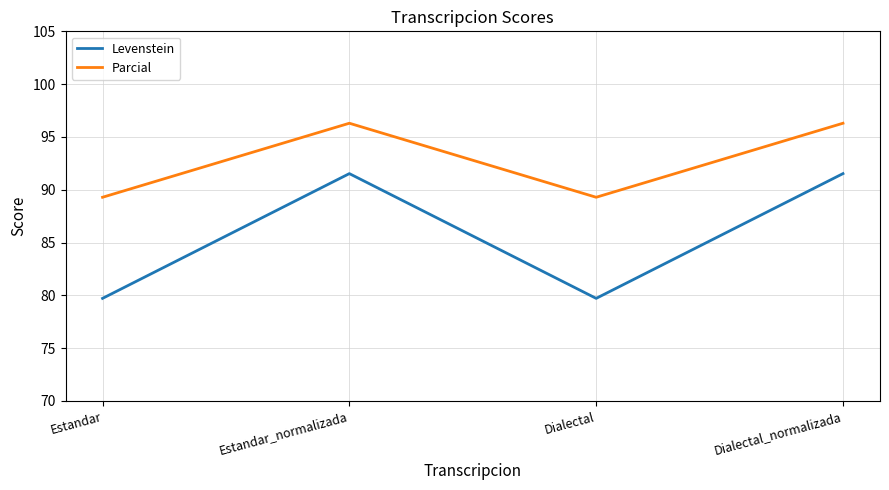

What are all the series names shown in the legend?

Levenstein, Parcial